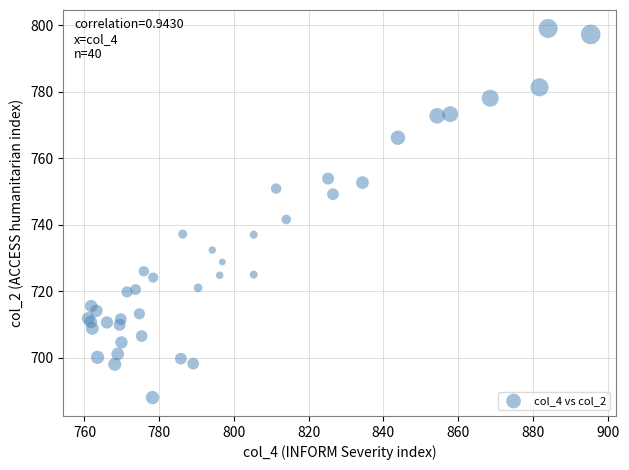

What Y value in the scatter plot is closest to 743?

741.6